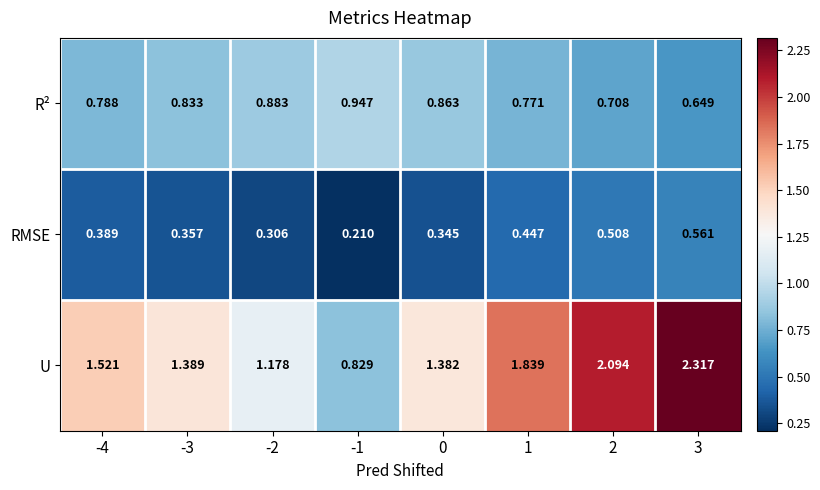

Is the value of U at -2 greater than the value of RMSE at 1?

Yes